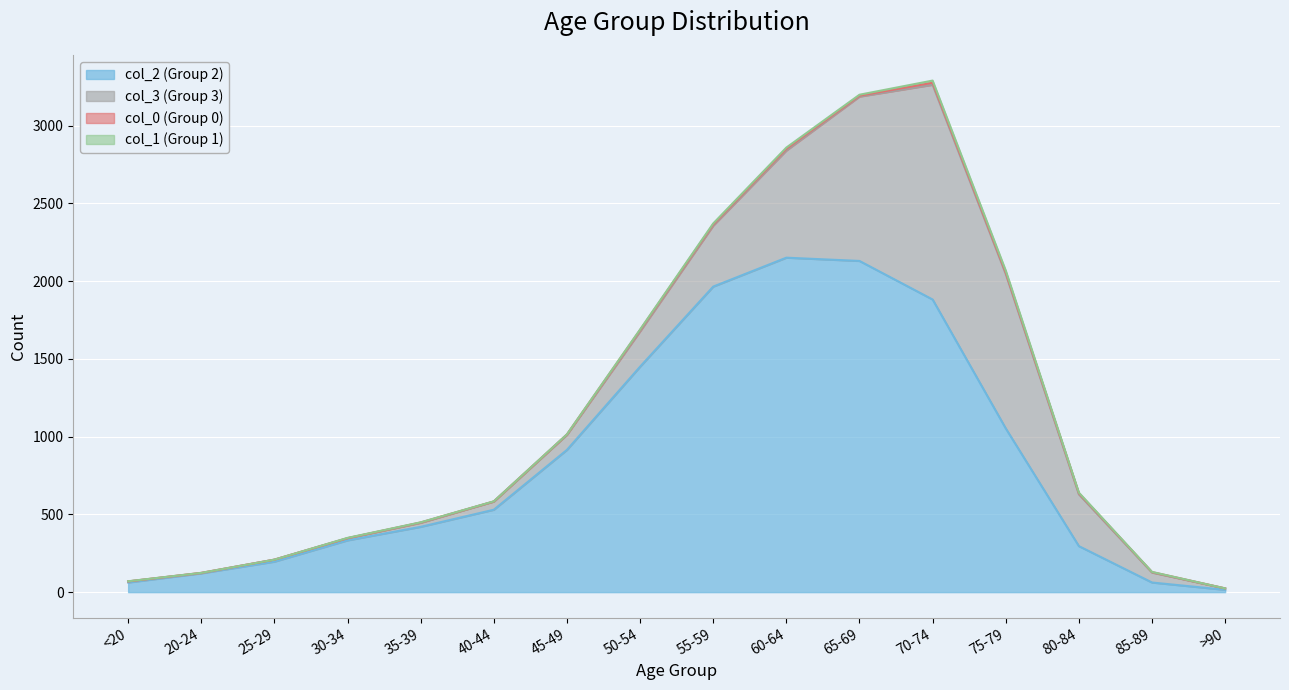

True or false: col_2 (Group 2) and col_1 (Group 1) cross at least once.

False